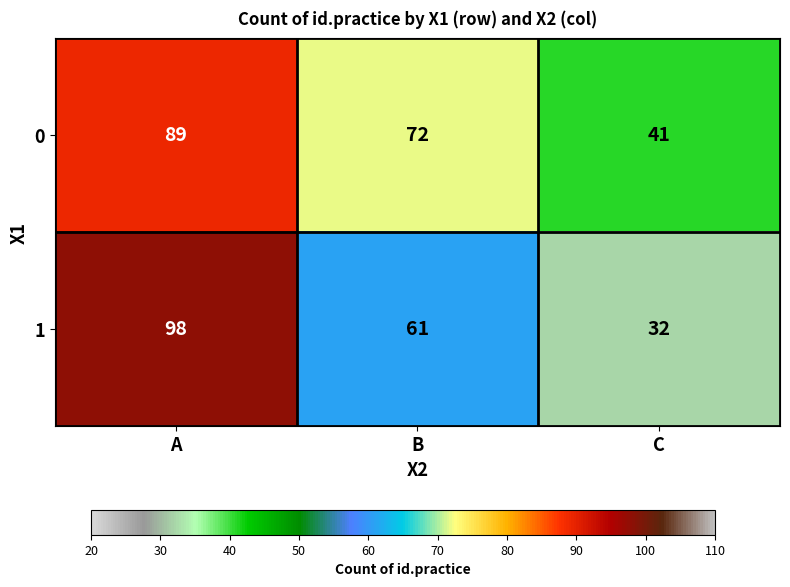

Rank the series at A from highest to lowest value.

1, 0